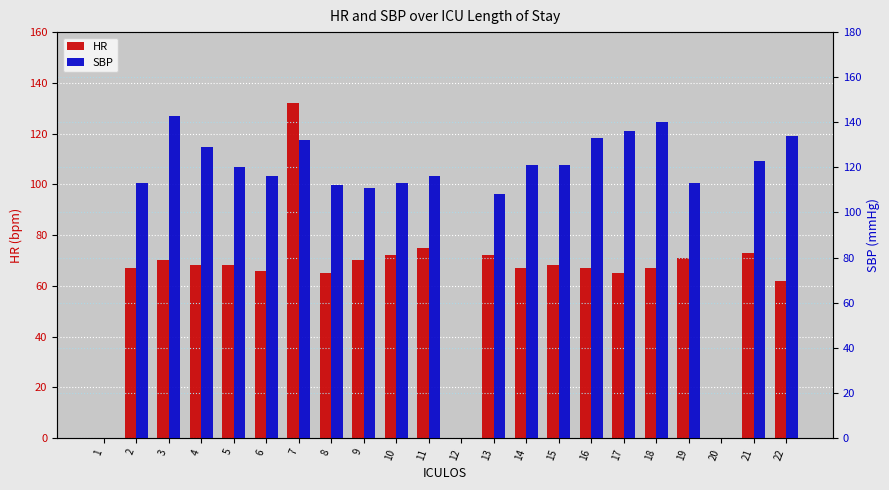

What is the difference between the maximum and minimum values in the HR series?

132